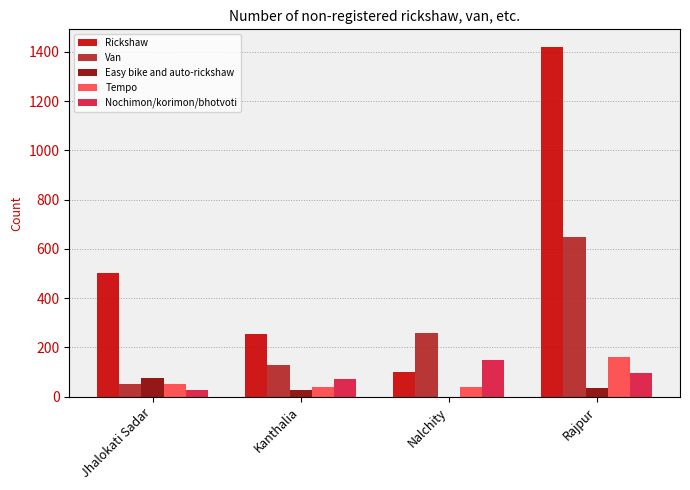

What is the spread (max minus min) of values at Kanthalia?

231